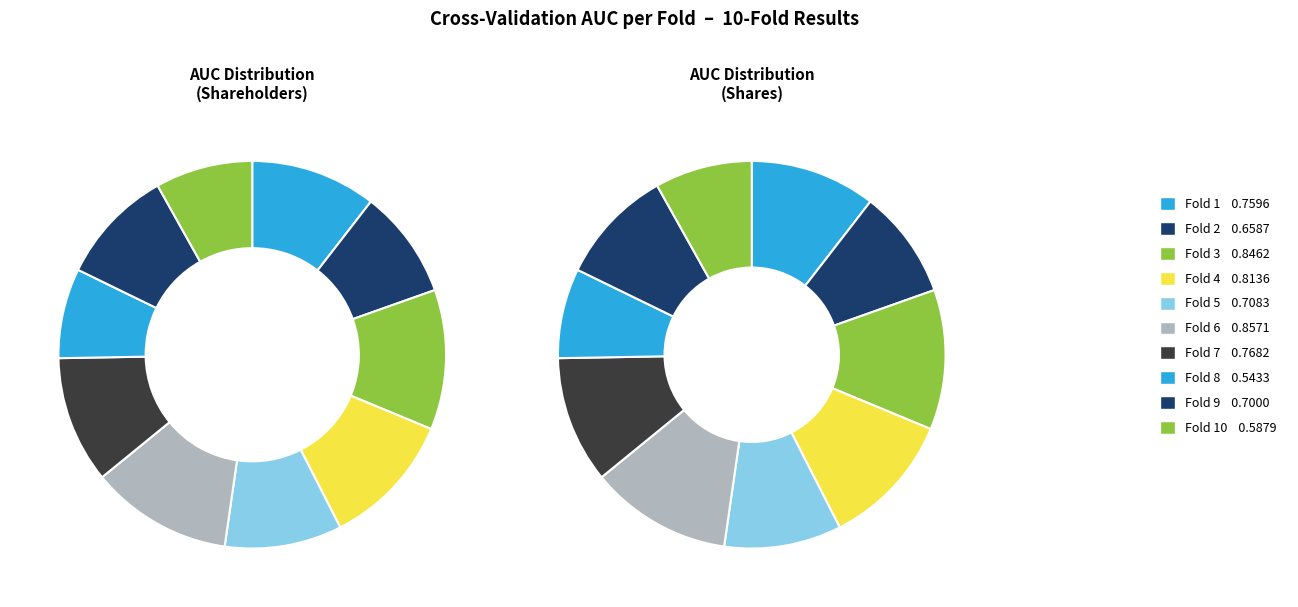

Which slice is the largest?

Fold 6